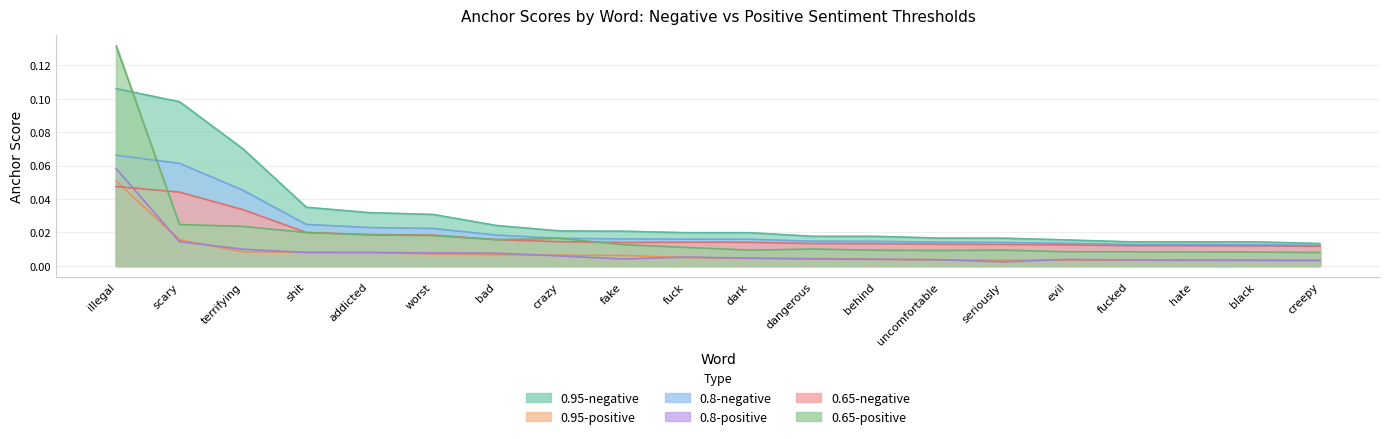

At how many categories does at least one series exceed 0?

20